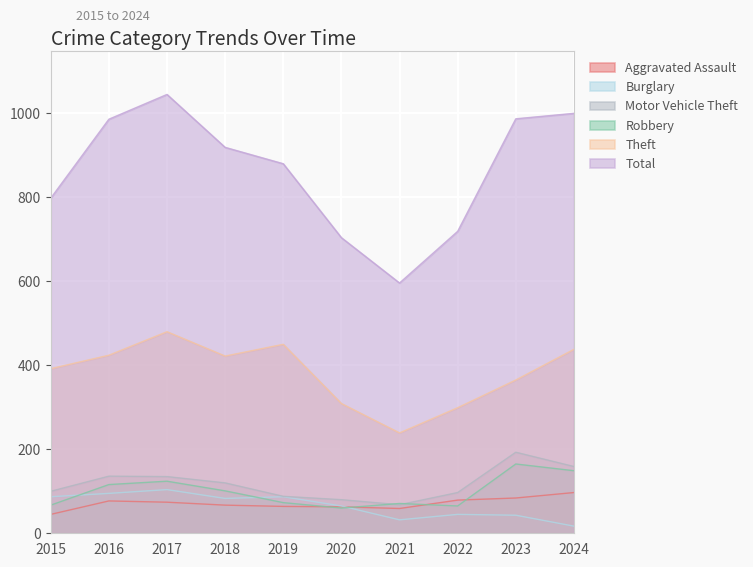

How many lines are shown in the chart?

6